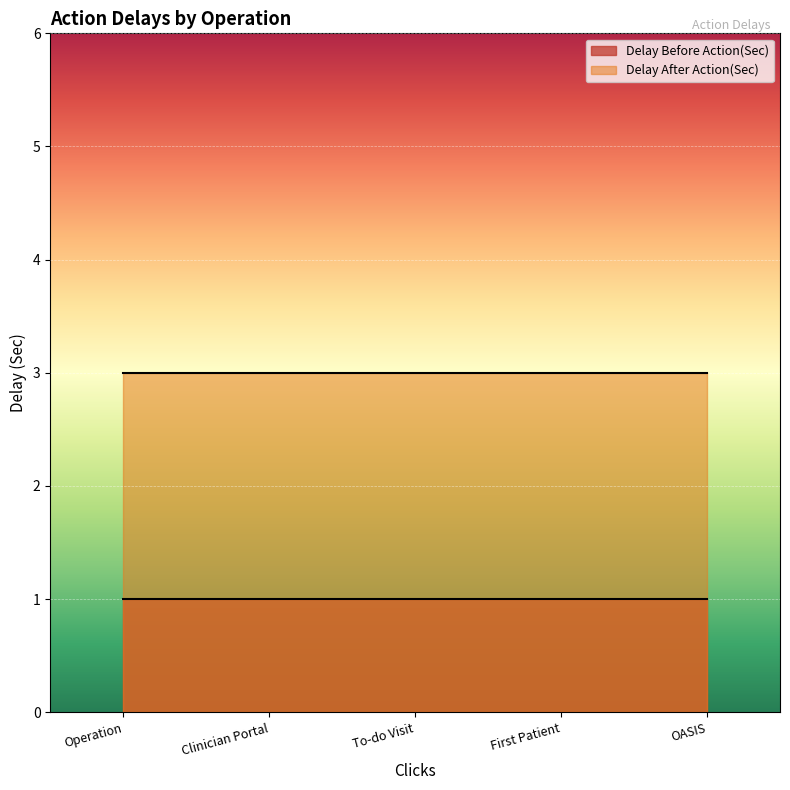

True or false: Delay After Action(Sec) and Delay Before Action(Sec) intersect in this chart.

False